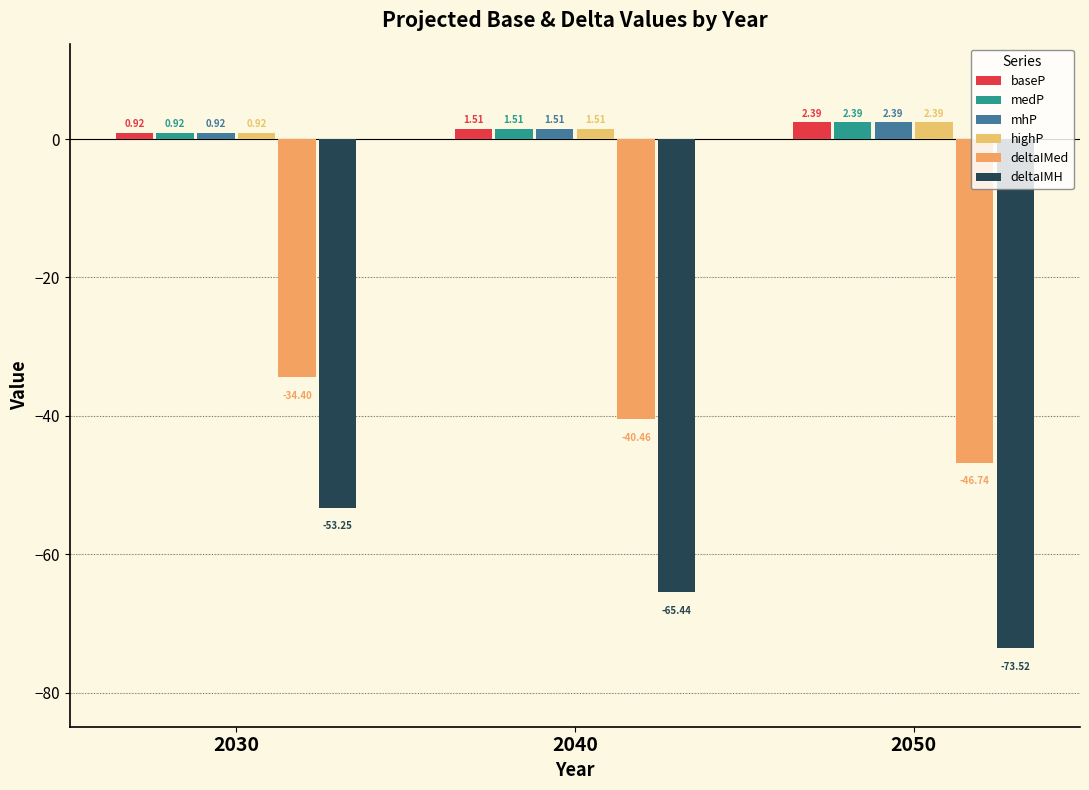

What is the difference between the second highest and minimum values in the highP series?

0.6